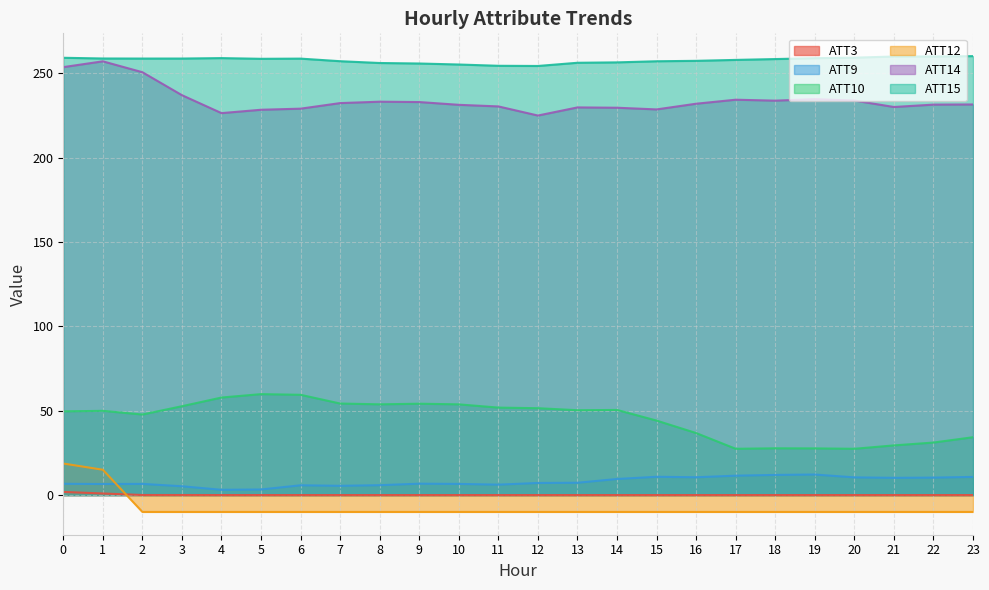

Where does the ATT10 series first go above 50?

3